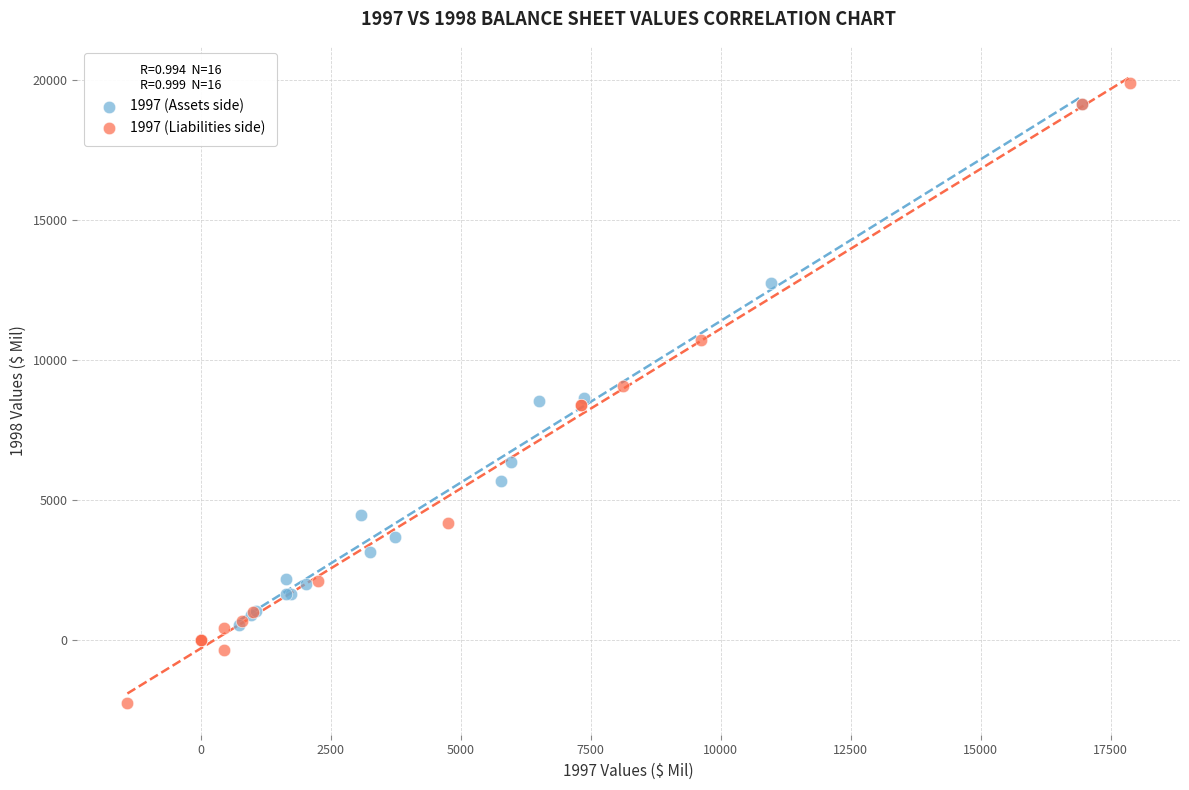

Which series has the largest Y range (max minus min)?

1997 (Liabilities side)